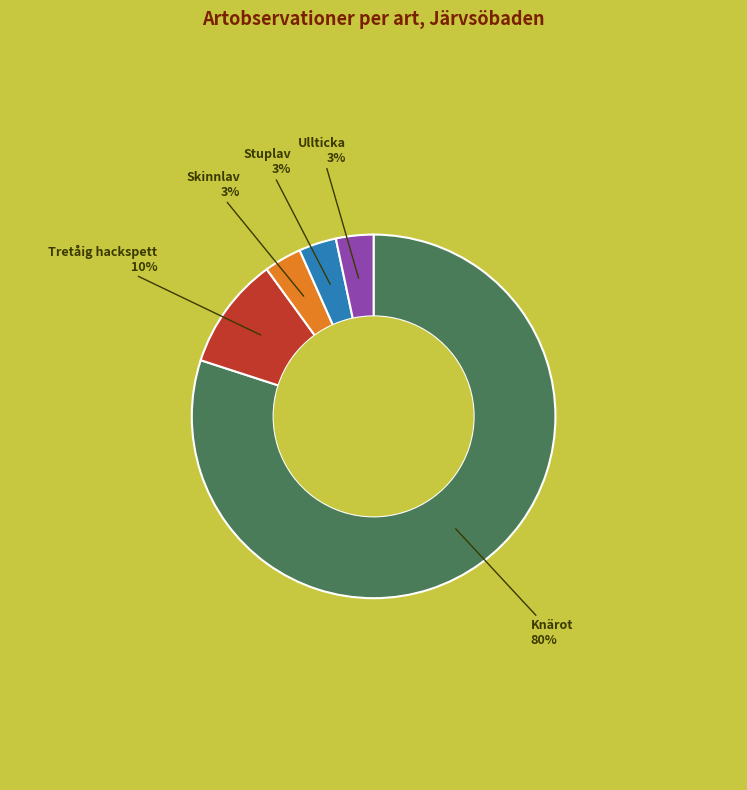

What is the largest slice in the pie chart?

Knärot